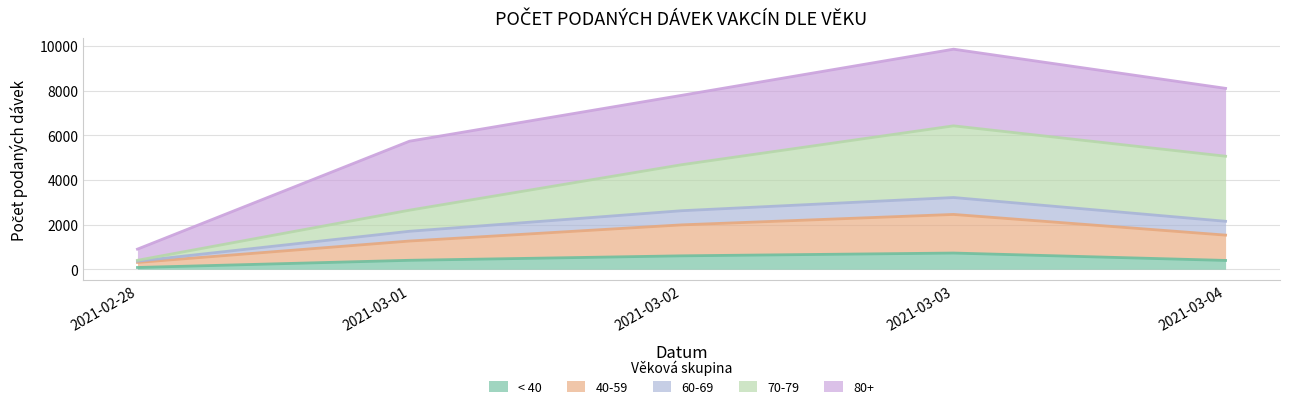

How many lines are shown in the chart?

5